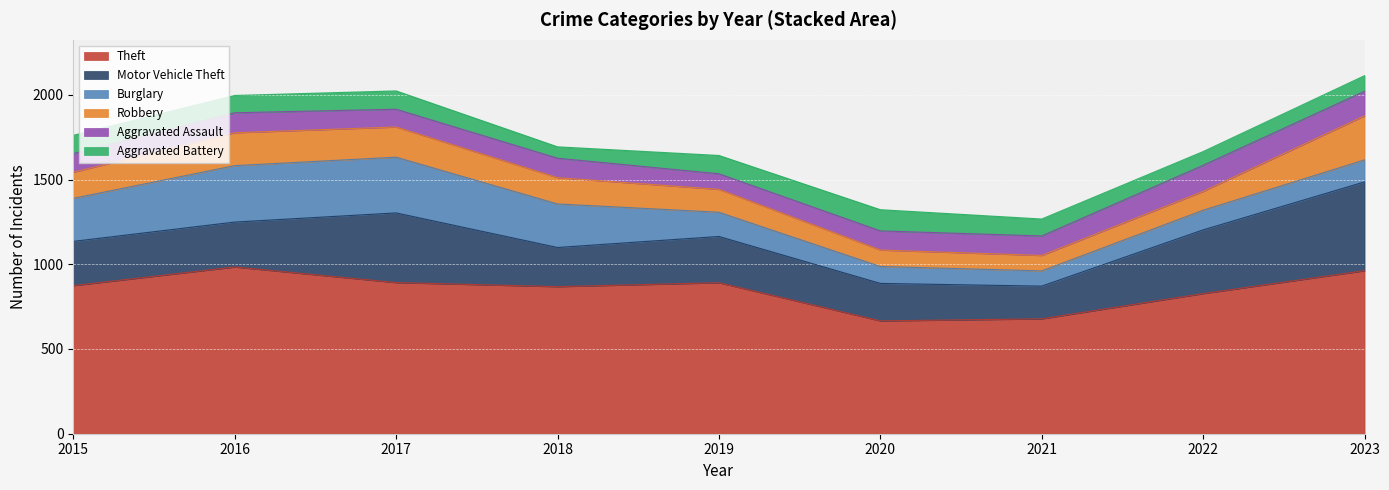

What value does the Robbery series have at 2022, to the nearest 50?

100